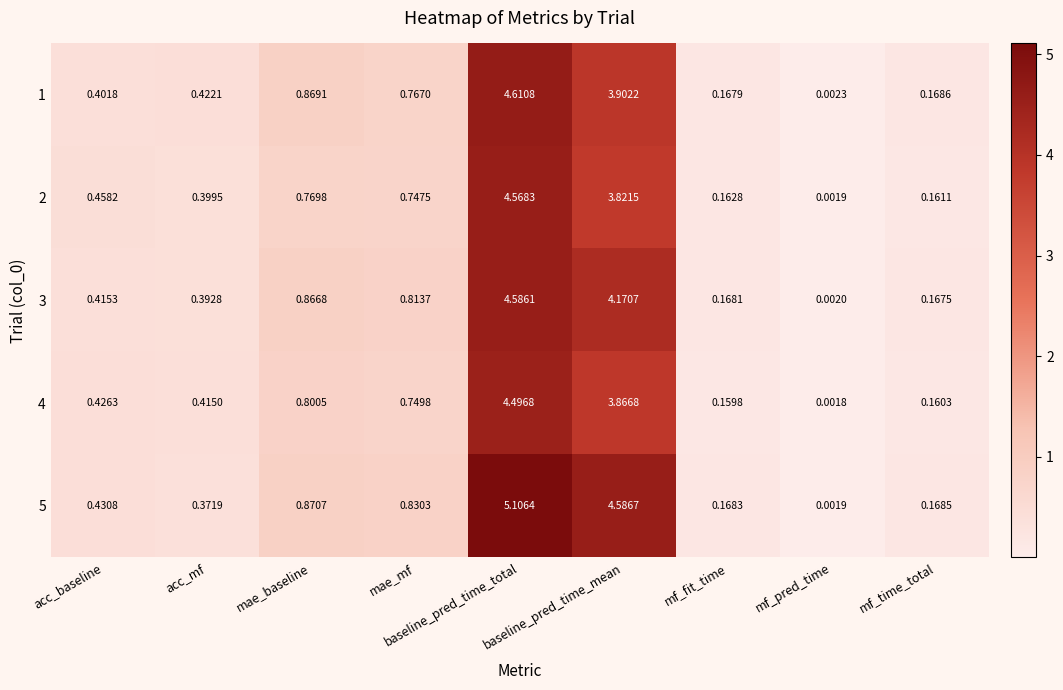

List the labels in order of 3 value, smallest first.

mf_pred_time, mf_time_total, mf_fit_time, acc_mf, acc_baseline, mae_mf, mae_baseline, baseline_pred_time_mean, baseline_pred_time_total